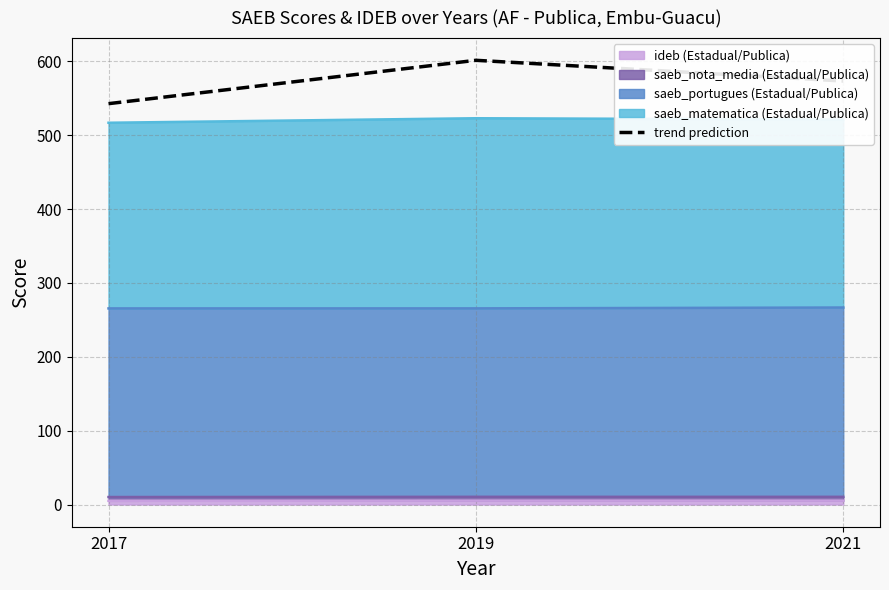

What is the value of the 2nd point from the left?

601.6